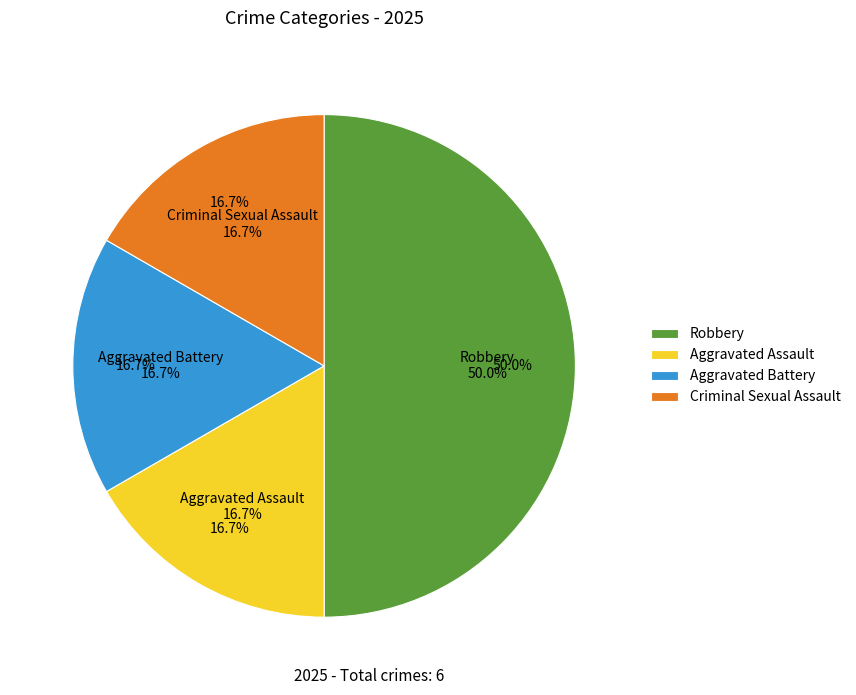

What percentage do Robbery and Aggravated Assault together represent?

66.7%